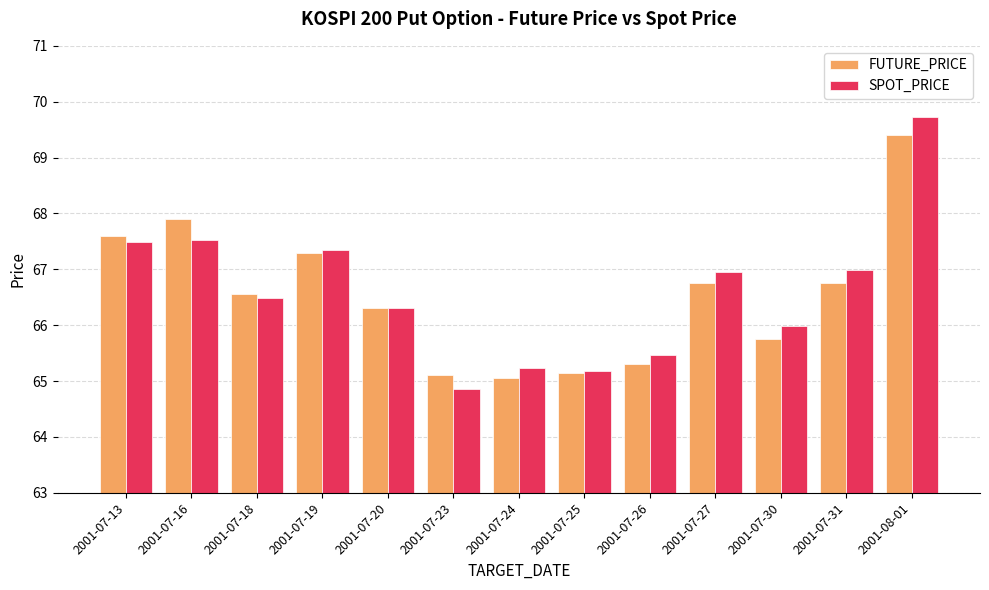

Read the SPOT_PRICE value at 2001-07-18.

66.5